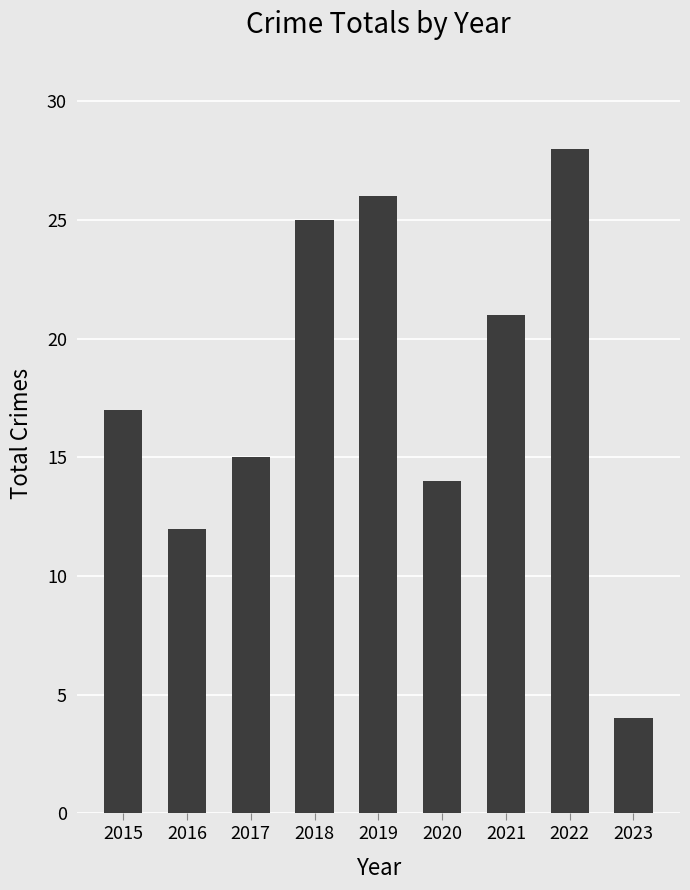

What is the approximate value at 2016?

12